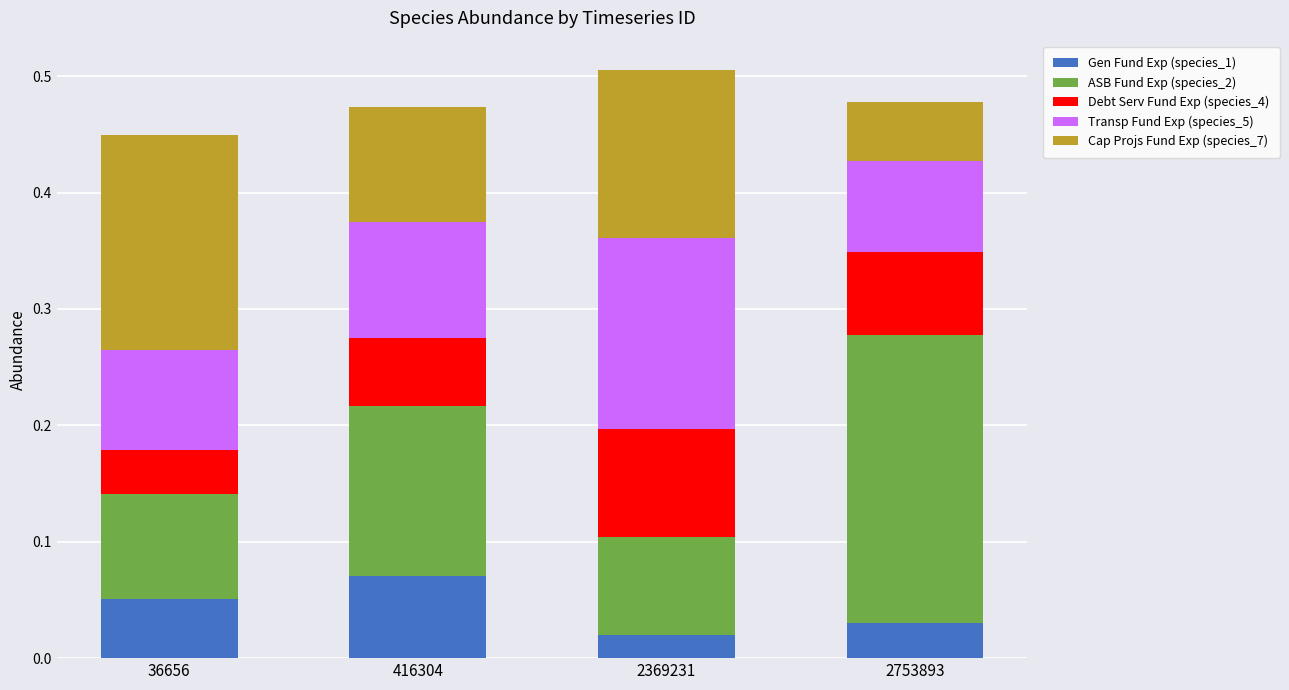

At which label does Gen Fund Exp (species_1) reach its minimum?

2369231